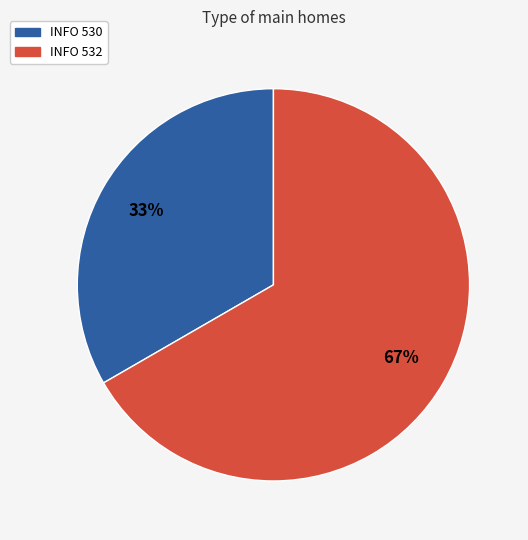

How many segments does this pie chart have?

2